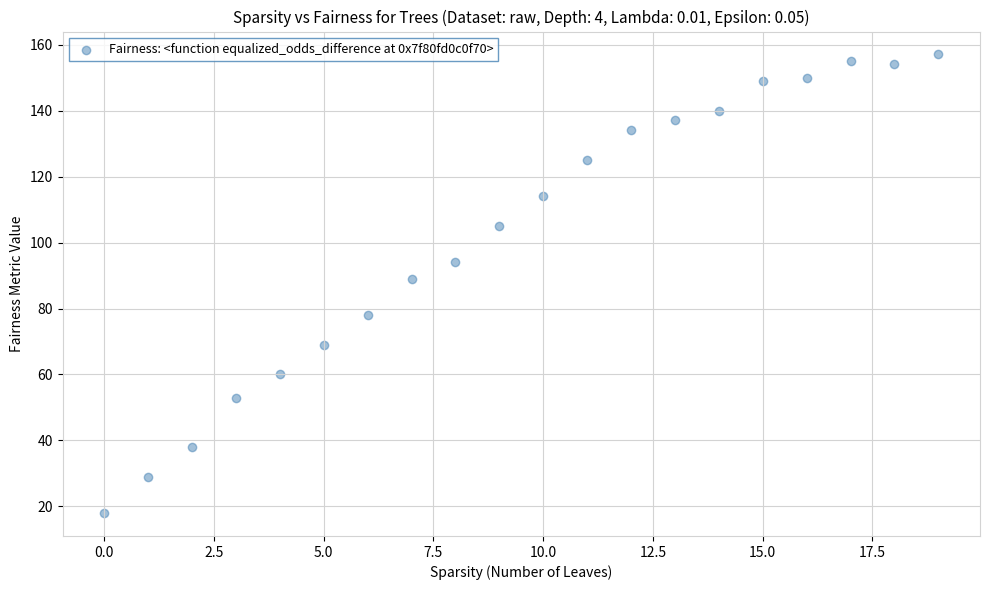

What Y value in the scatter plot is closest to 87?

89